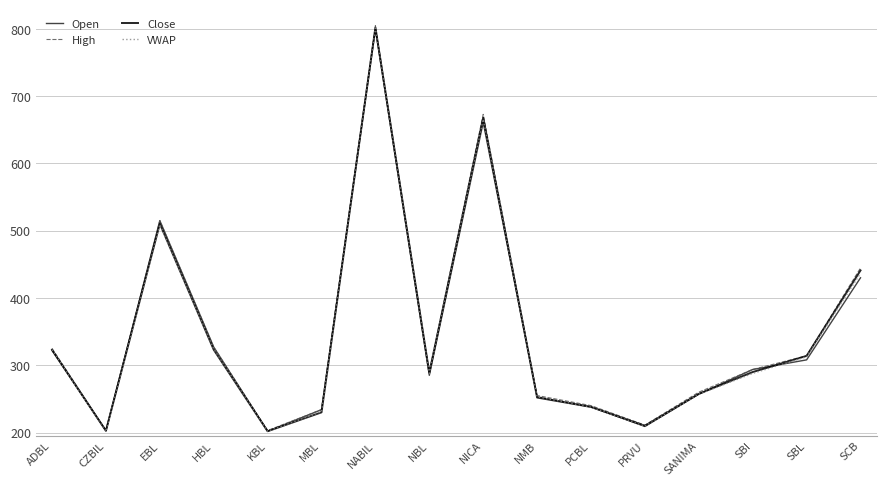

What is the total value across all series at NBL?

1151.5